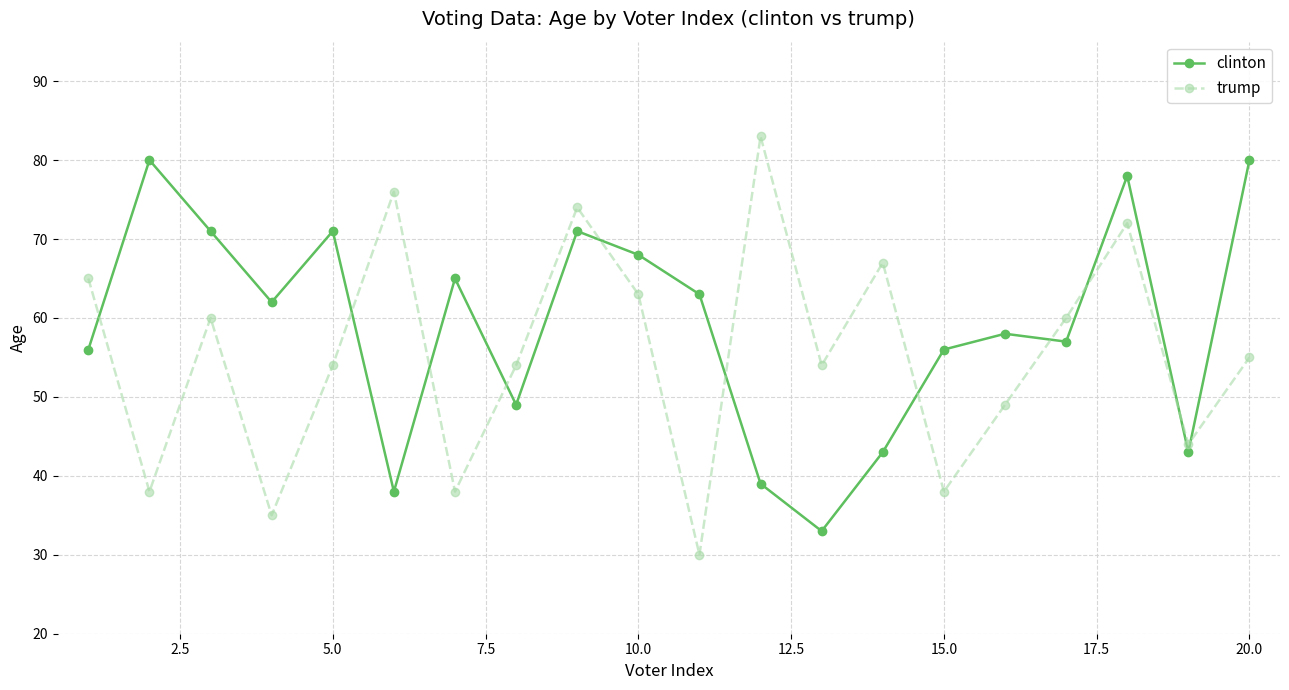

Which series has the largest total across all categories?

clinton